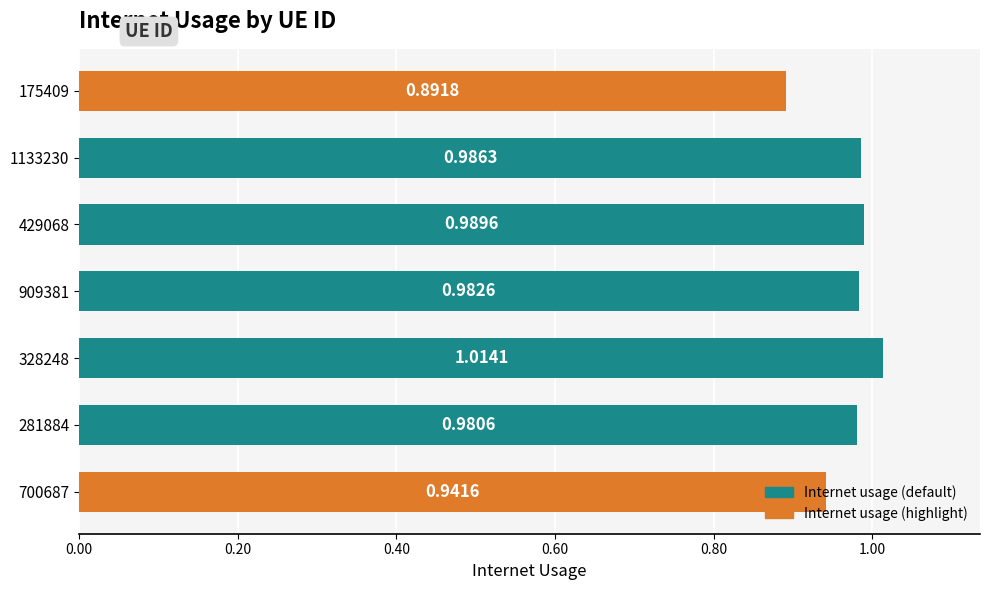

Rank the categories by value from highest to lowest.

328248, 429068, 1133230, 909381, 281884, 700687, 175409